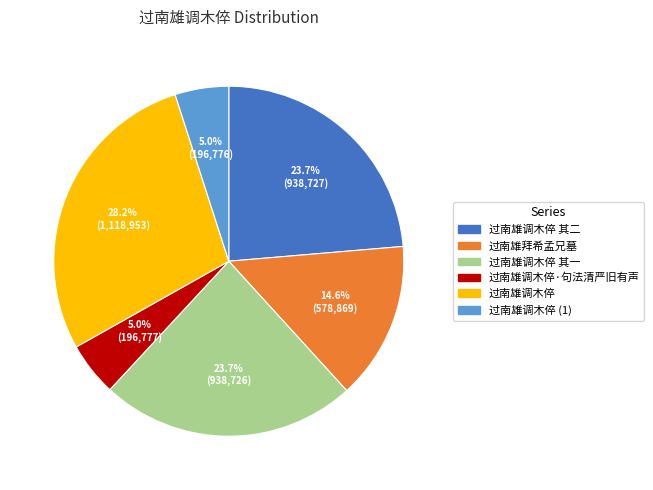

Does any single category account for the majority?

No